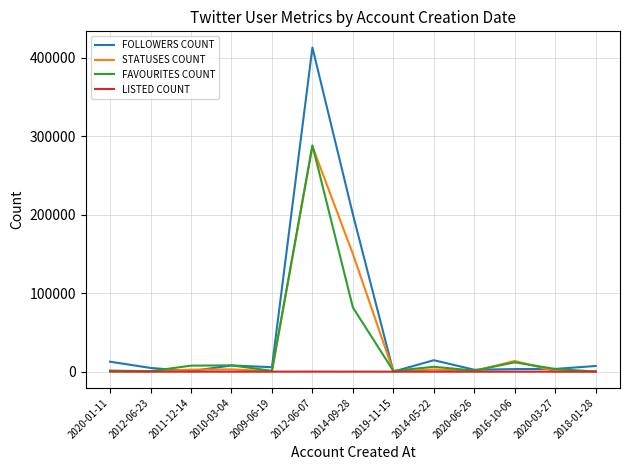

Read the STATUSES COUNT value at 2011-12-14.

2530